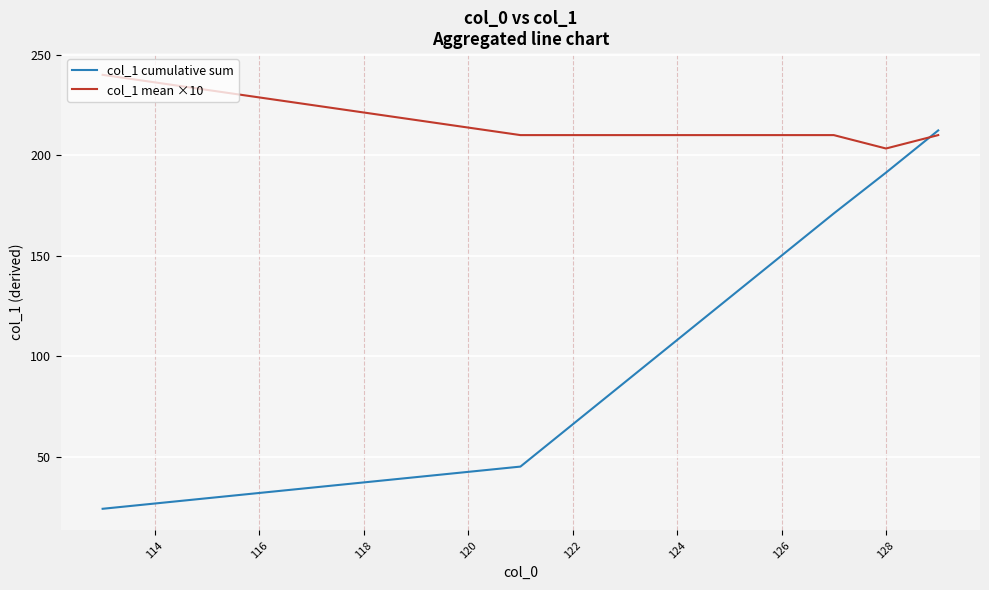

Reading left to right, what are all the values shown in this chart?

col_1 cumulative sum: 24.0	45.0	66.0	87.0	108.0	129.0	150.0	171.0	191.3	212.3
col_1 mean ×10: 240.0	210.0	210.0	210.0	210.0	210.0	210.0	210.0	203.3	210.0